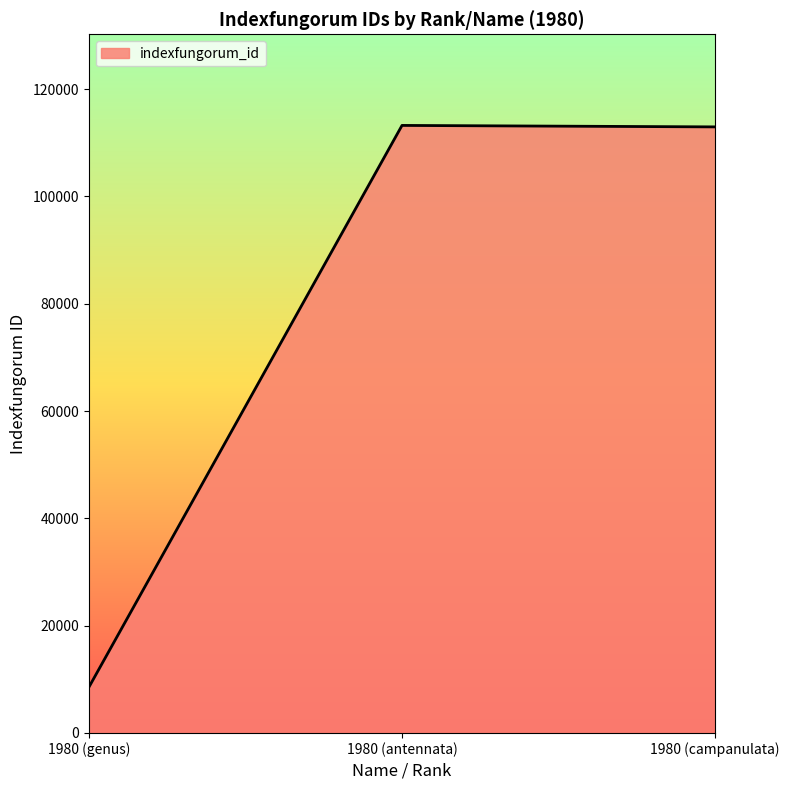

What value does the data have at 1980 (genus), to the nearest 100?

8500